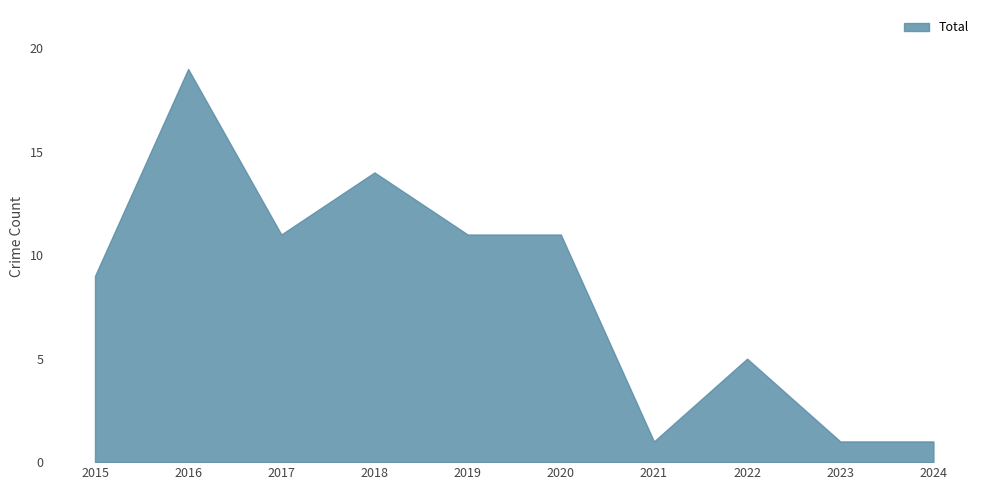

Which category has the highest value across all series?

2016